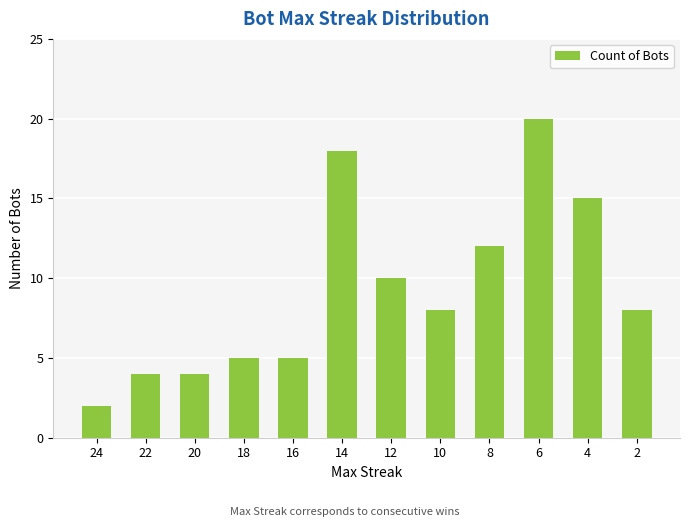

What is the value of the 7th bar from the left?

10